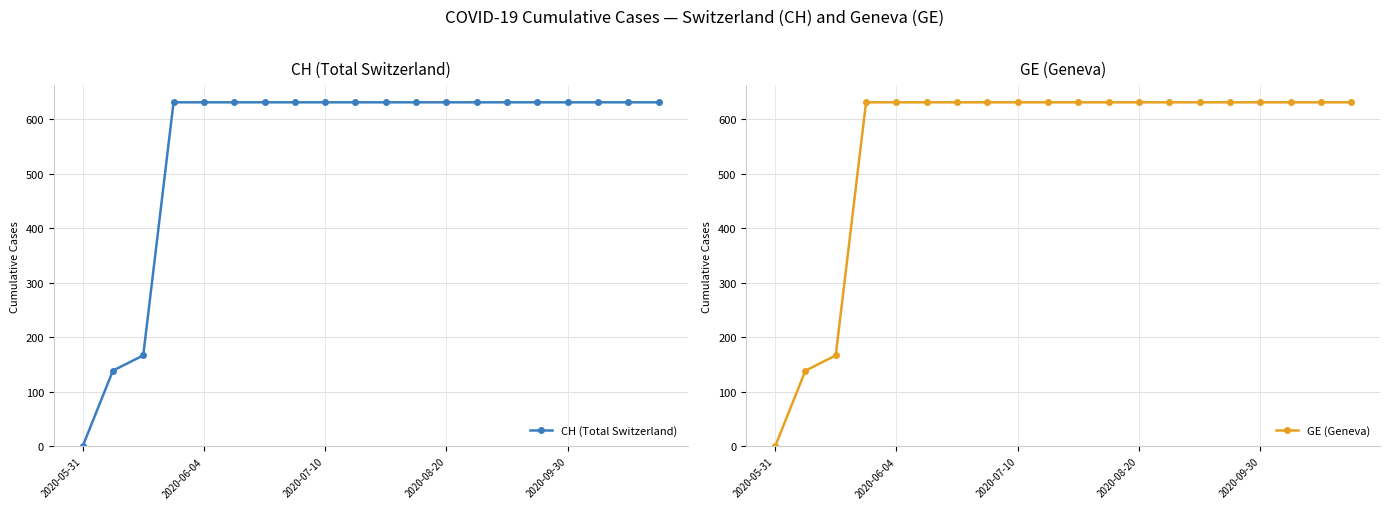

Is the value of CH (Total Switzerland) at 6 greater than the value of GE (Geneva) at 5?

No